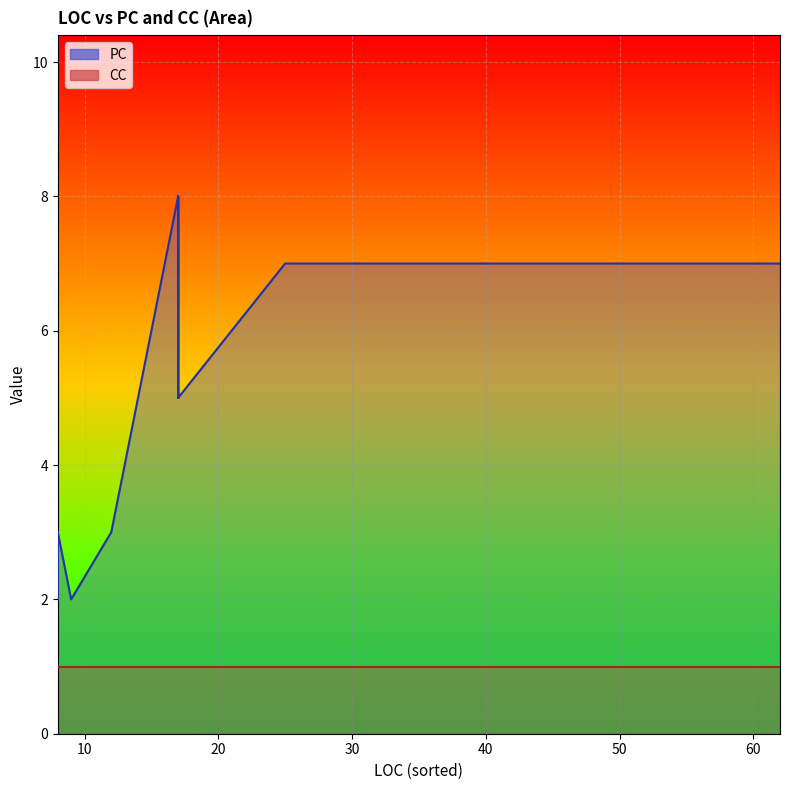

How many data points does each series have?

40